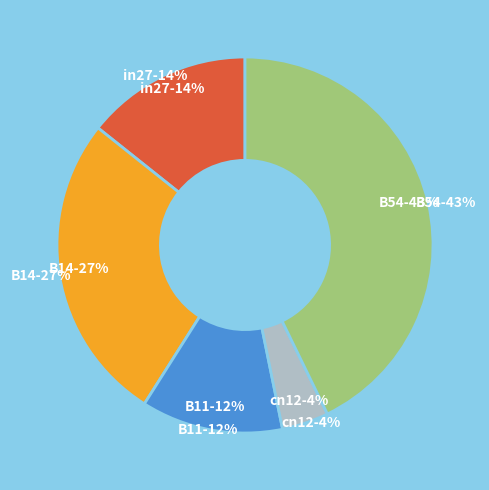

What percentage is NOT represented by cn12?

96.0%